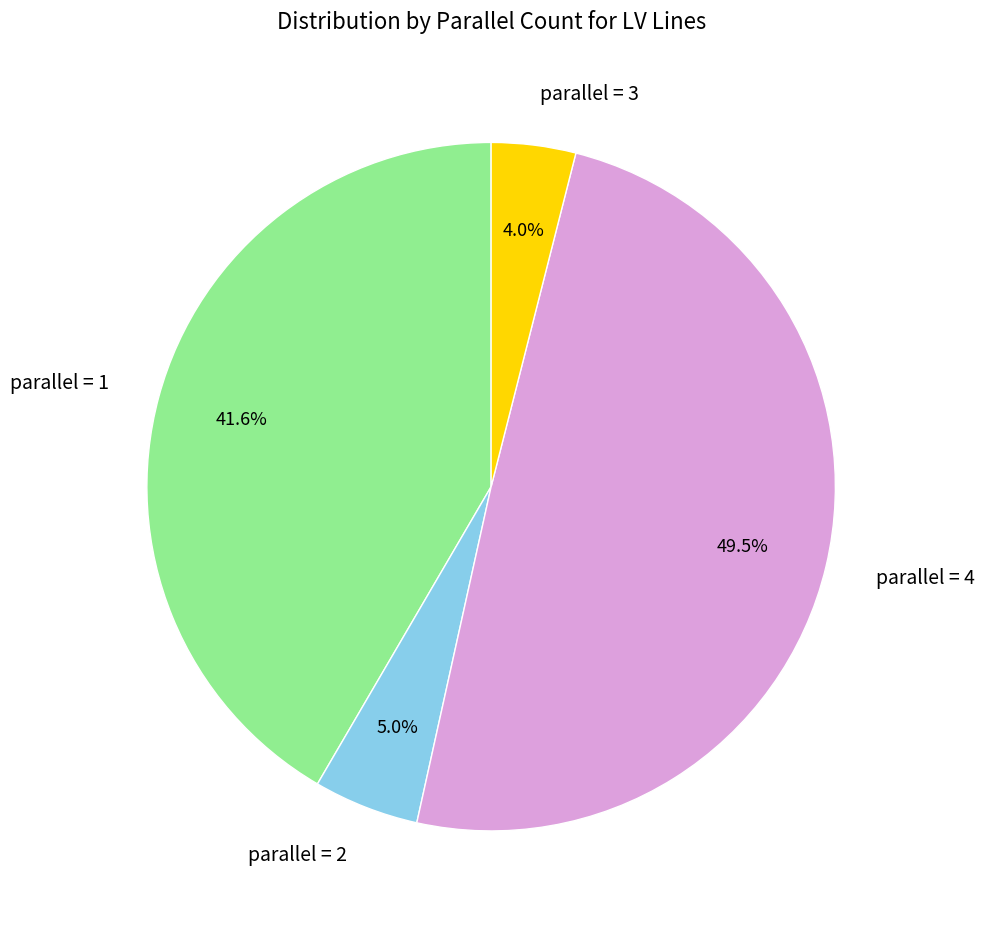

Approximately how many times larger is the value at parallel = 3 compared to parallel = 2?

0.8